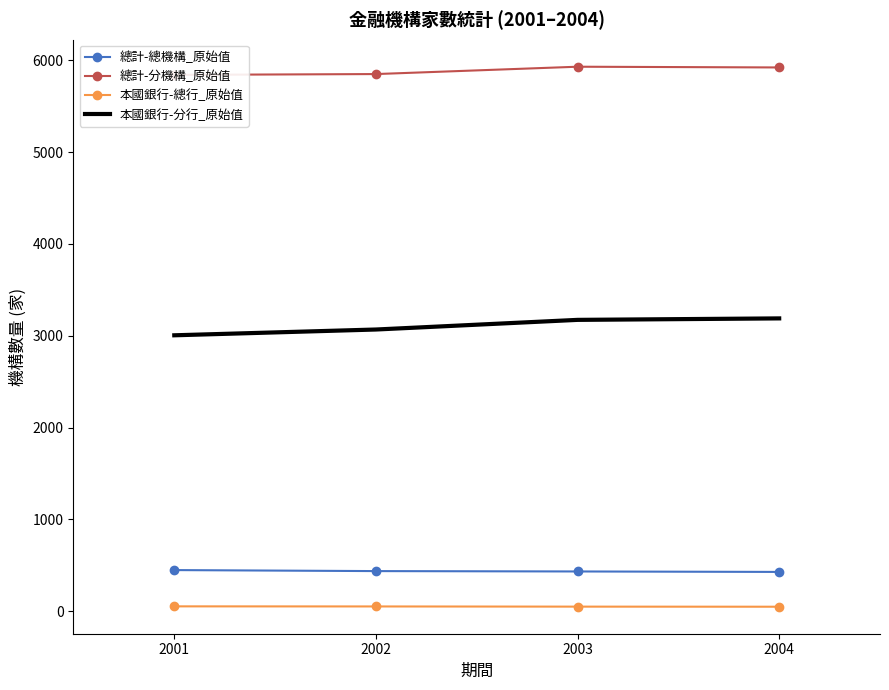

Is the value of 本國銀行-分行_原始值 at 2004 greater than the value of 總計-總機構_原始值 at 2004?

Yes